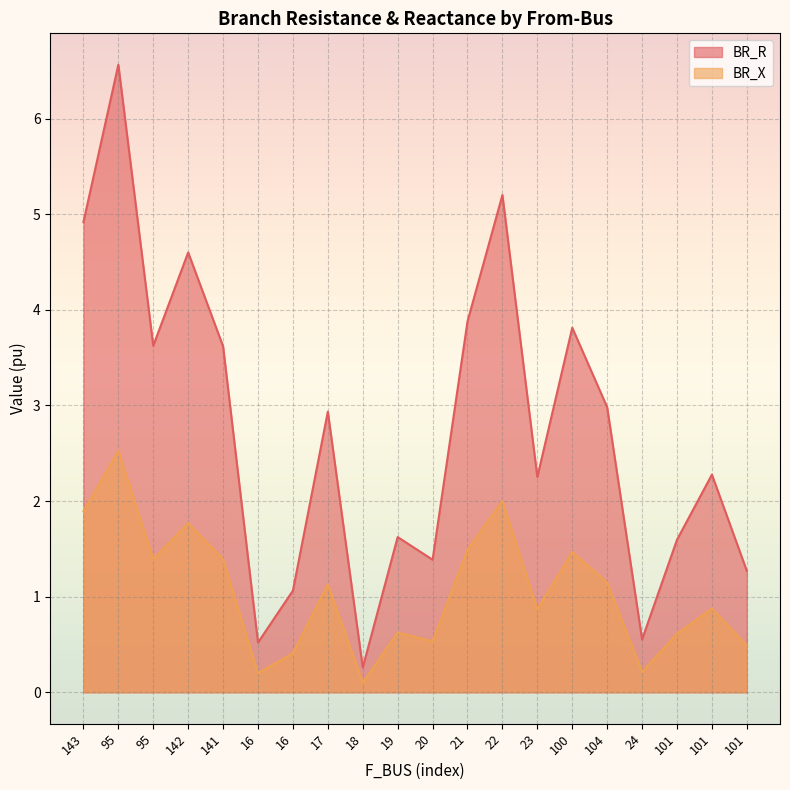

True or false: BR_R has more than 2 interior local peaks.

True